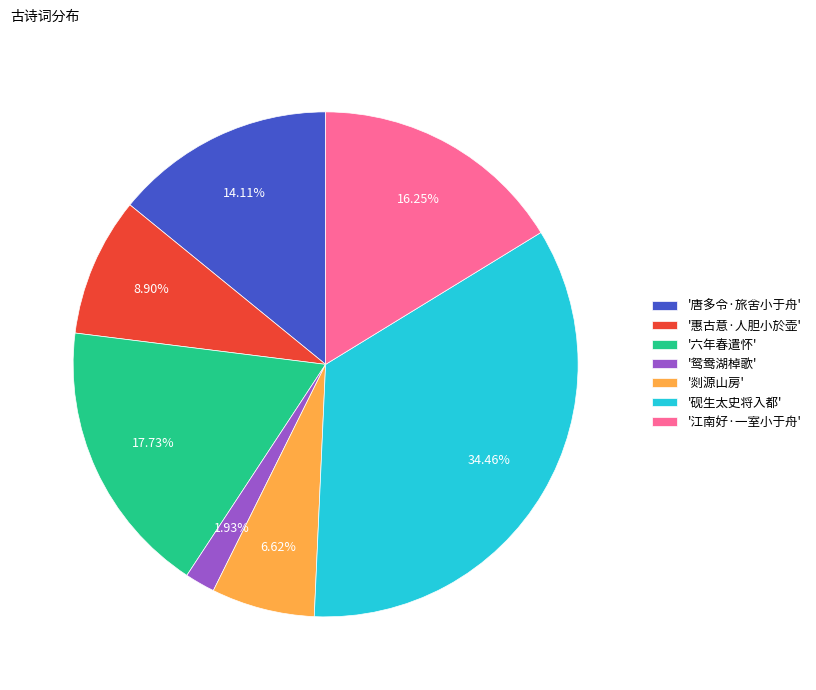

How many slices are in this pie chart?

7